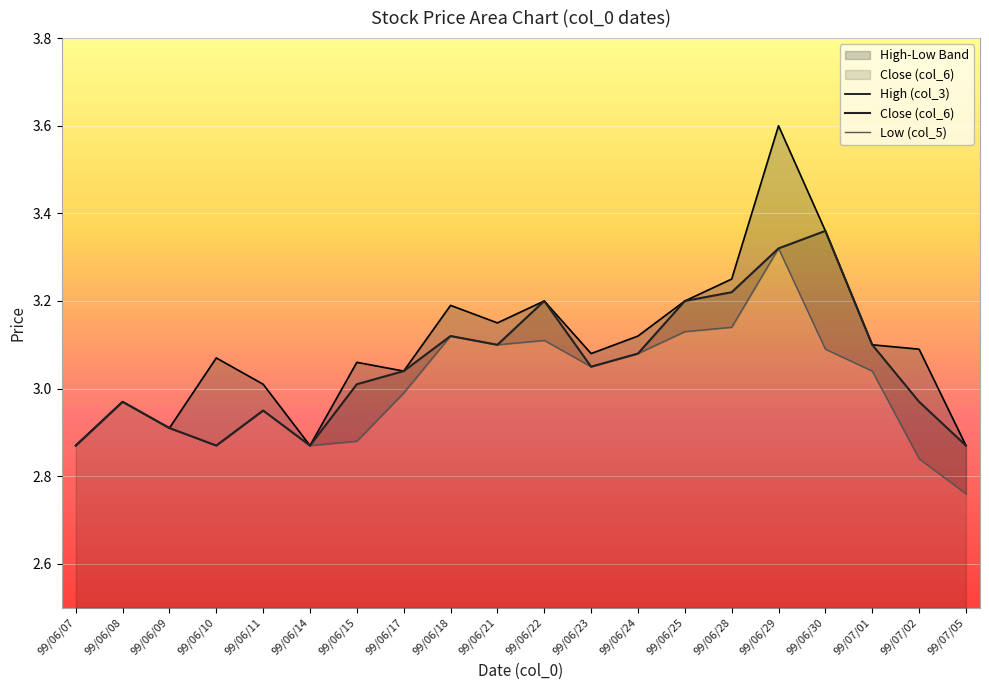

The High (col_3) series shows 4.3 at 99/07/01. True or false?

False